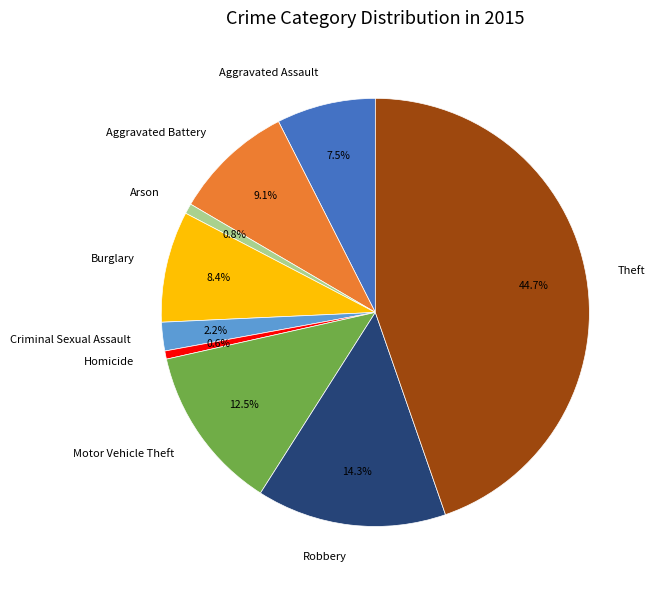

Count the number of slices in the pie.

9